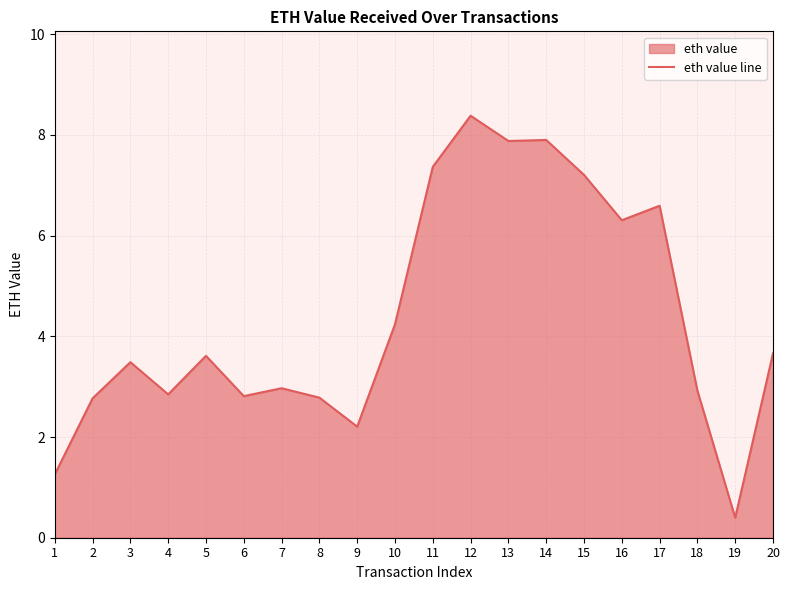

Is it true that the value at 9 is 1.1?

False